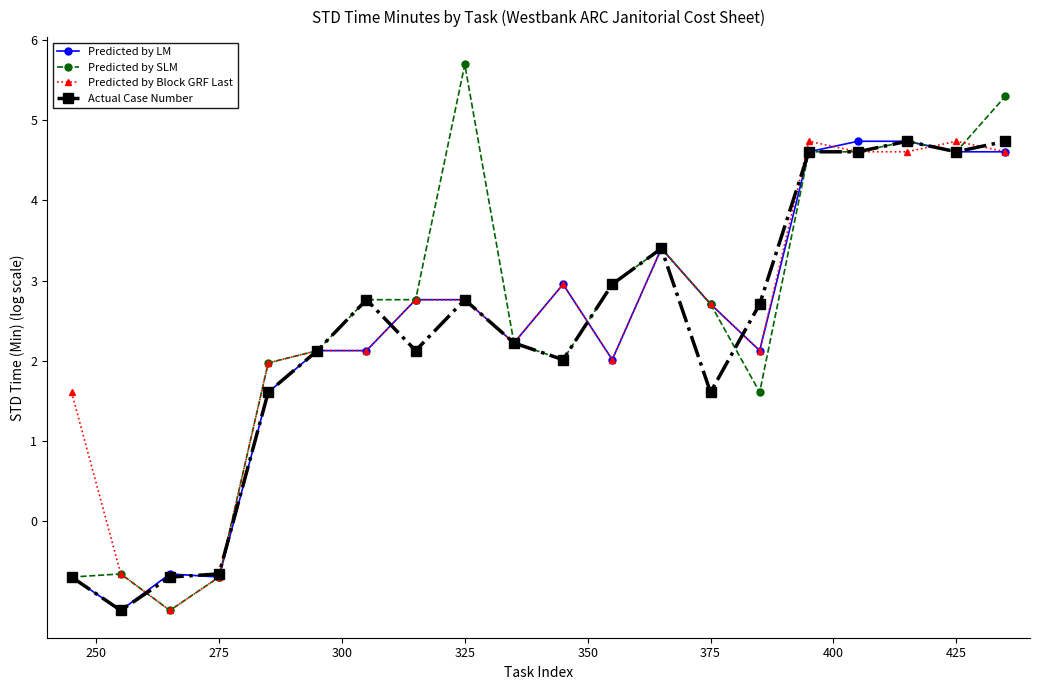

Reading left to right, list all the values displayed in this chart.

Predicted by LM: -0.7	-1.1	-0.7	-0.7	1.6	2.1	2.1	2.8	2.8	2.2	3.0	2.0	3.4	2.7	2.1	4.6	4.7	4.7	4.6	4.6
Predicted by SLM: -0.7	-0.7	-1.1	-0.7	2.0	2.1	2.8	2.8	5.7	2.2	2.0	3.0	3.4	2.7	1.6	4.6	4.6	4.7	4.6	5.3
Predicted by Block GRF Last: 1.6	-0.7	-1.1	-0.7	2.0	2.1	2.1	2.8	2.8	2.2	3.0	2.0	3.4	2.7	2.1	4.7	4.6	4.6	4.7	4.6
Actual Case Number: -0.7	-1.1	-0.7	-0.7	1.6	2.1	2.8	2.1	2.8	2.2	2.0	3.0	3.4	1.6	2.7	4.6	4.6	4.7	4.6	4.7